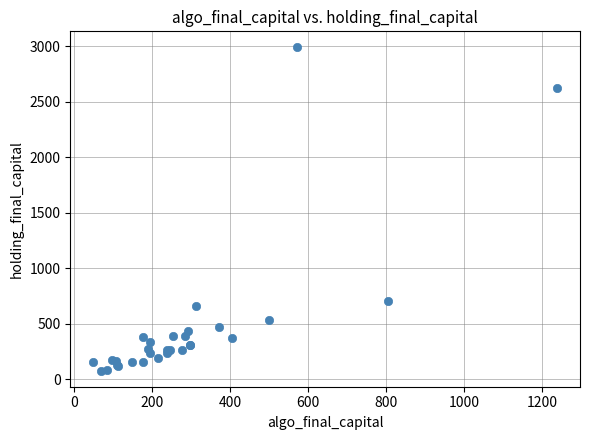

What Y value in the scatter plot is closest to 1533?

709.8